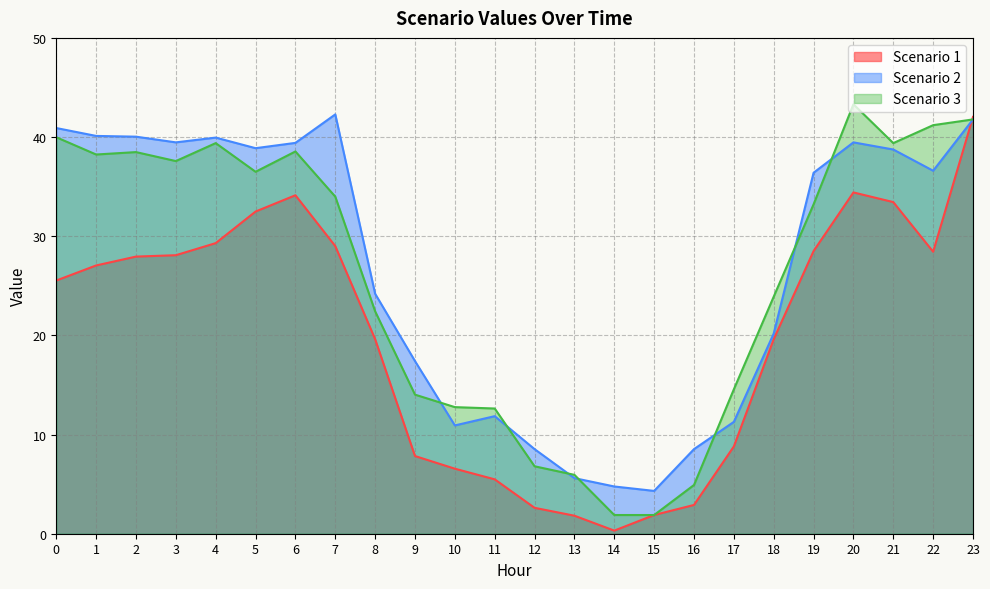

What is the value of the Scenario 1 point at the 6th from the left?

32.5